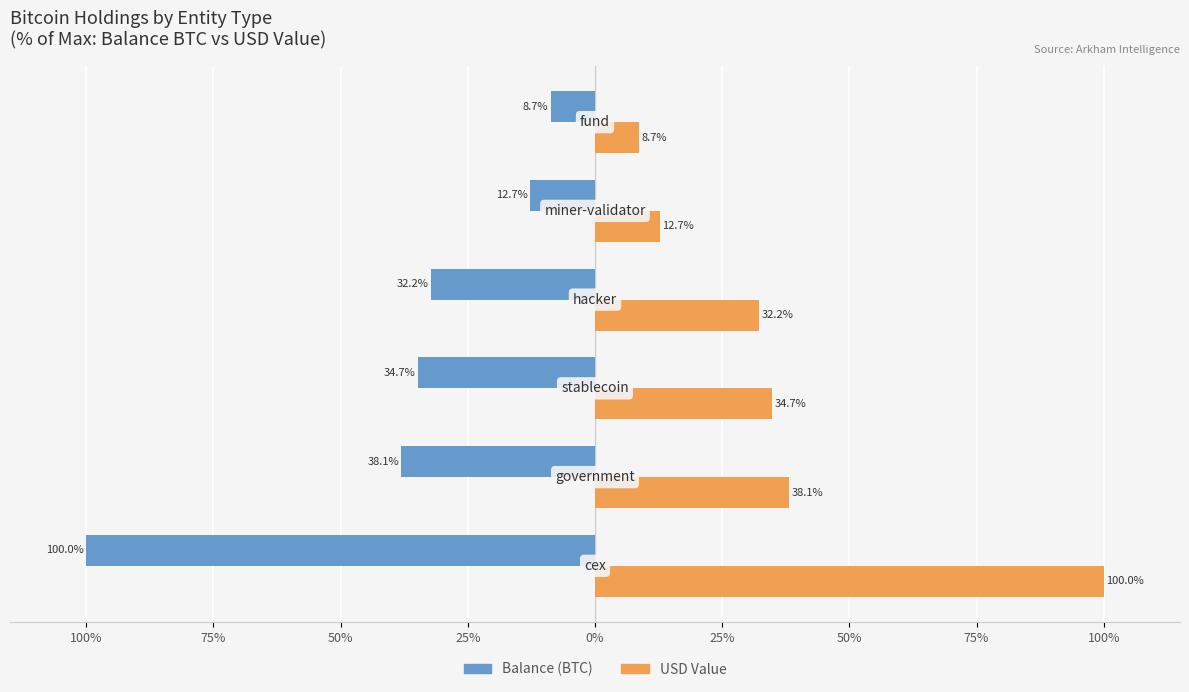

What are all the series names shown in the legend?

Balance (BTC), USD Value